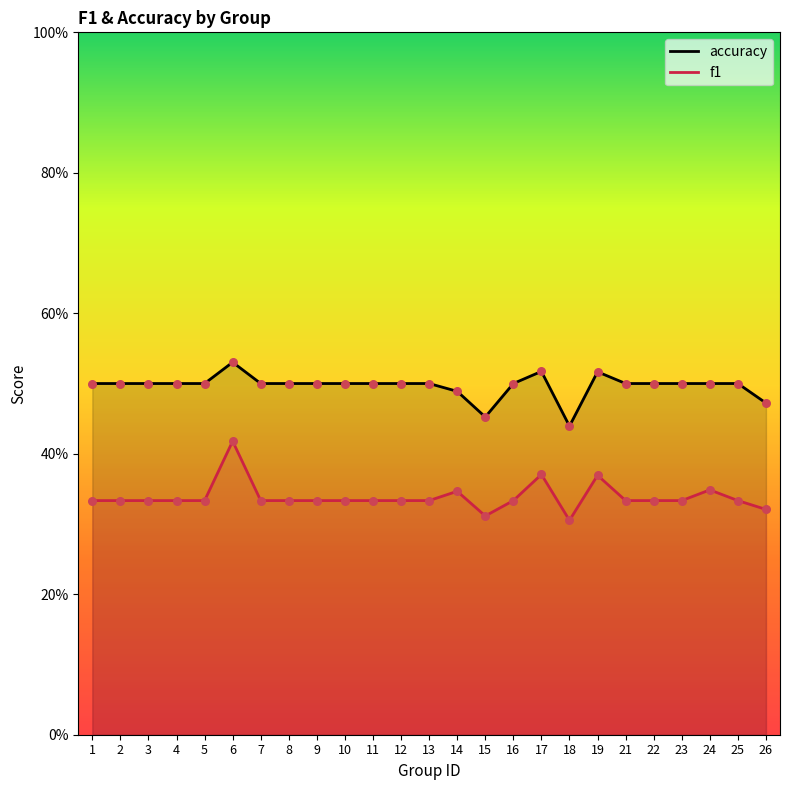

At which category is the sum across all series the highest?

6